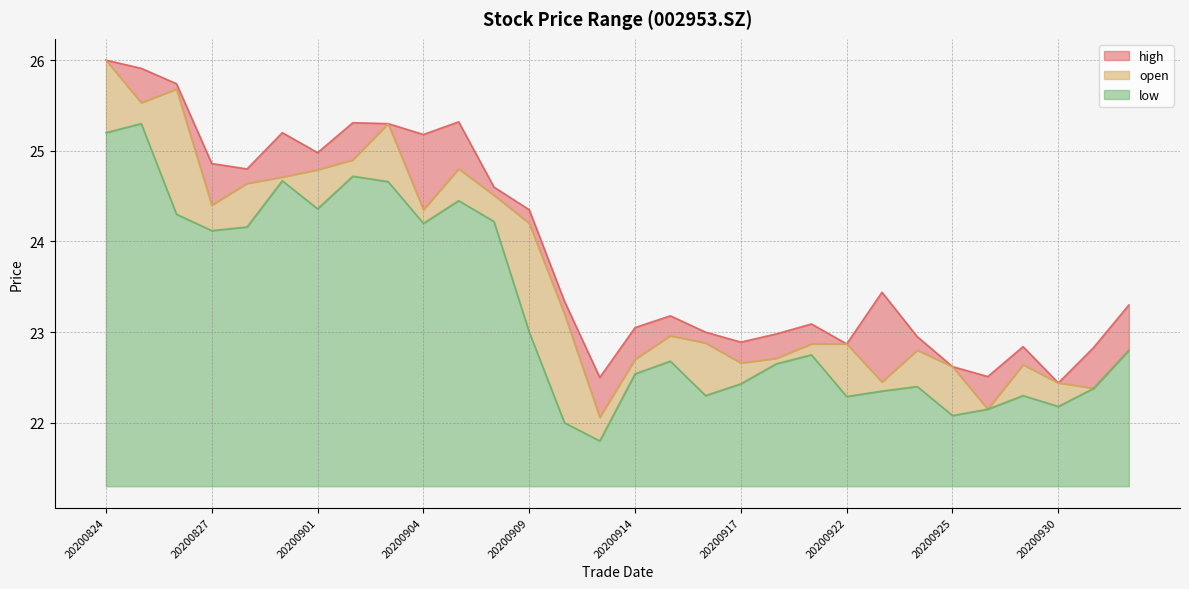

How many values in the low series exceed 22?

28